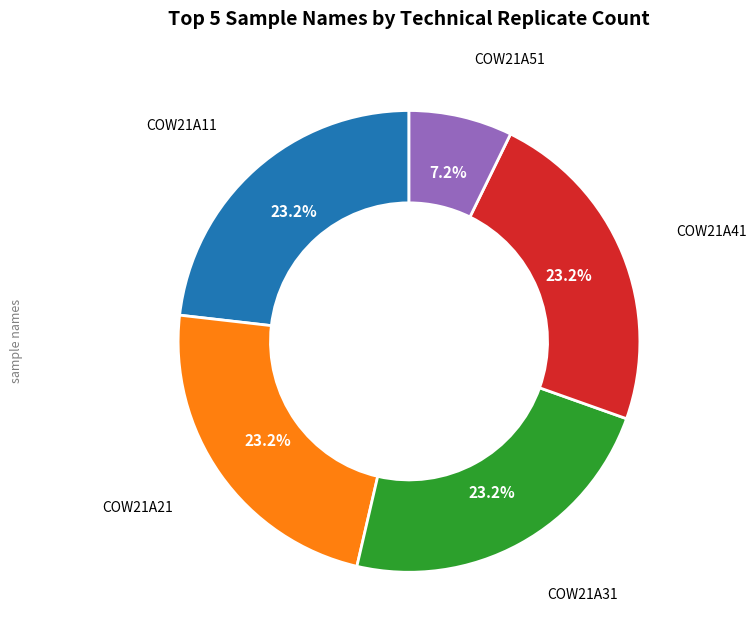

Does any single category account for the majority?

No